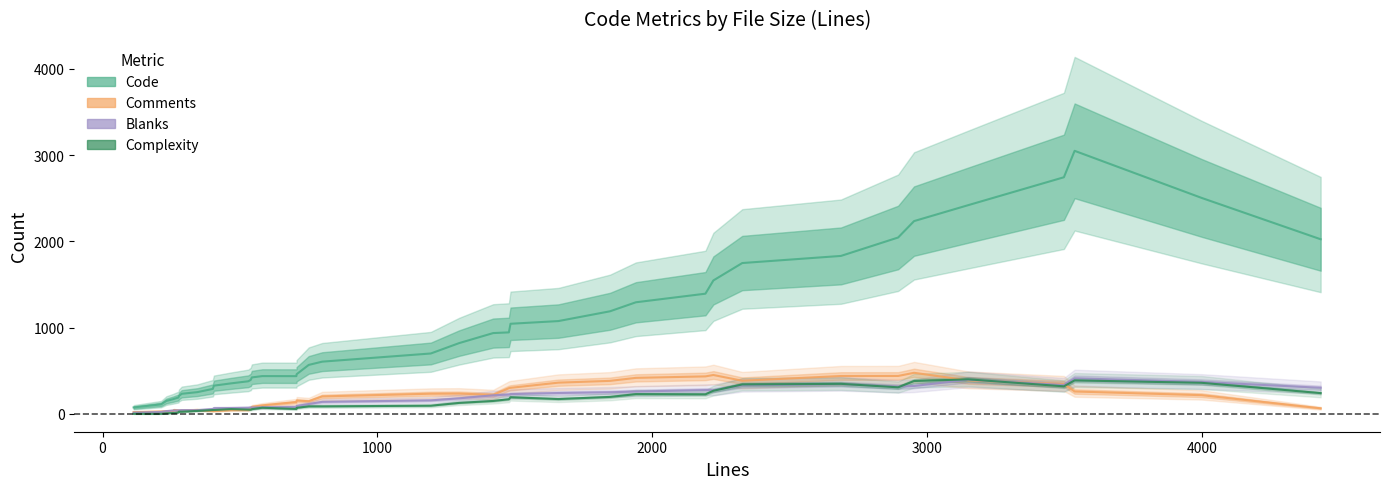

What is the average value of the Code series?

969.2